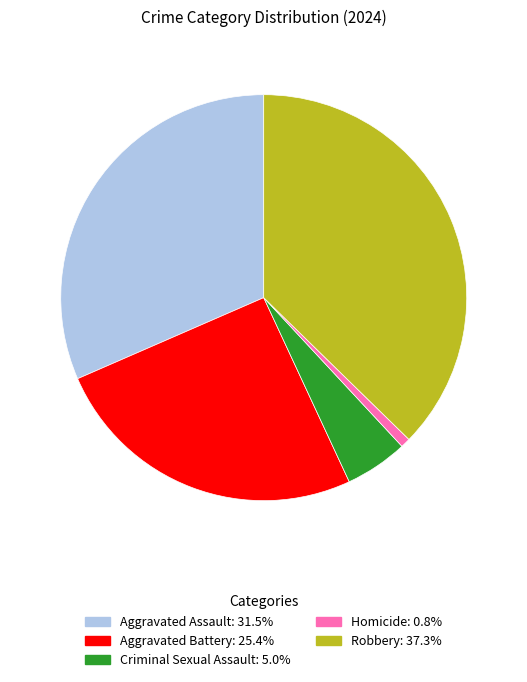

Is there any slice that represents more than half of the pie?

No